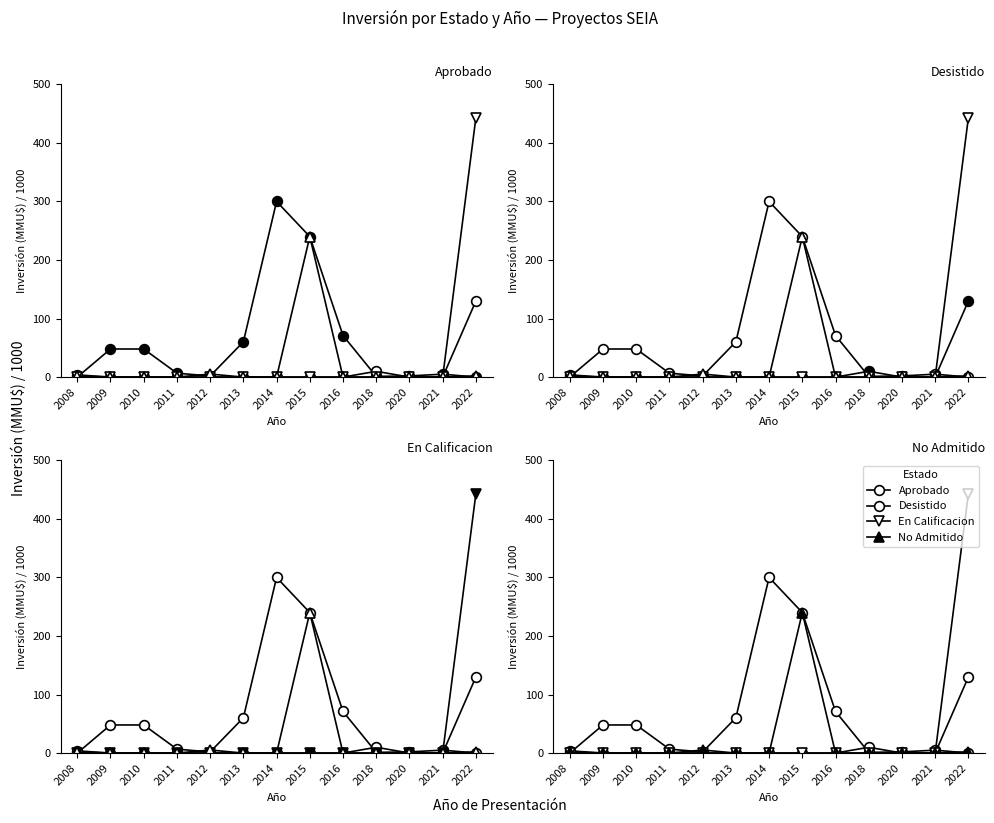

True or false: Aprobado has more than 1 interior local peaks.

True